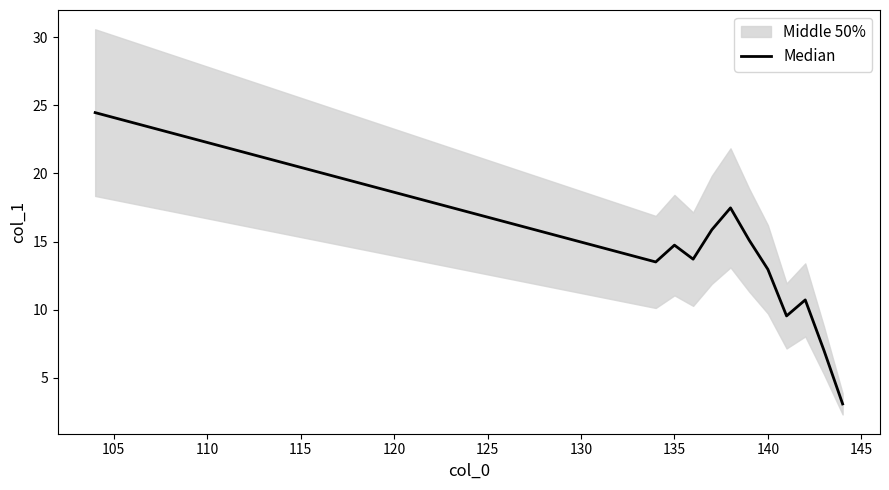

True or false: there are more than 0 points higher than both neighbors.

True